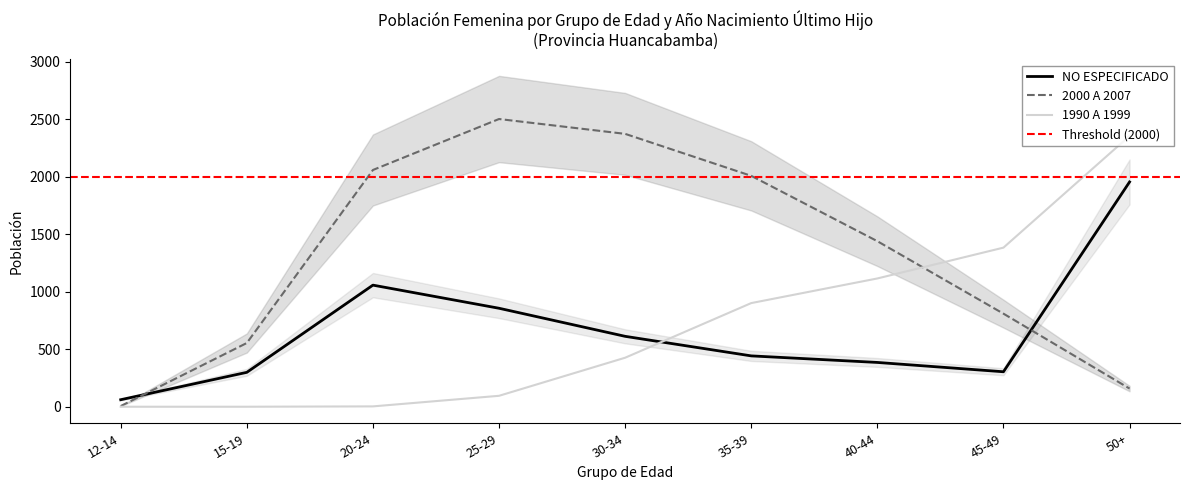

Reading left to right, transcribe all the data shown in this chart.

NO ESPECIFICADO: 61	299	1057	856	612	442	385	304	1954
2000 A 2007: 6	554	2058	2501	2372	2007	1439	809	158
1990 A 1999: 0	0	3	95	426	901	1115	1383	2354